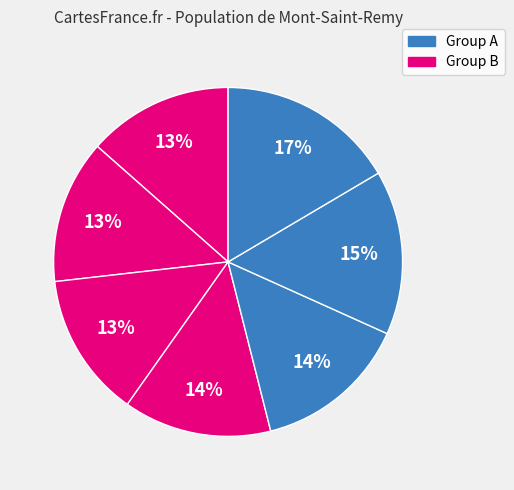

Does any single category account for the majority?

No